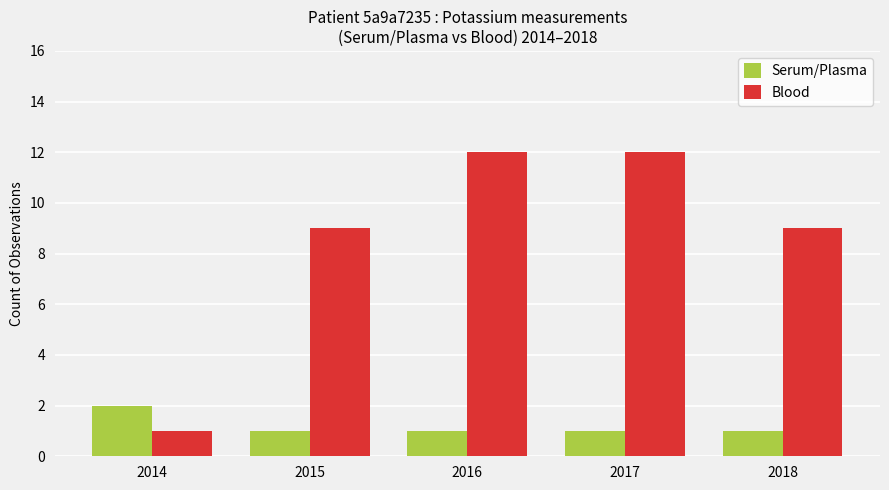

What is the total value across all series at 2018?

10